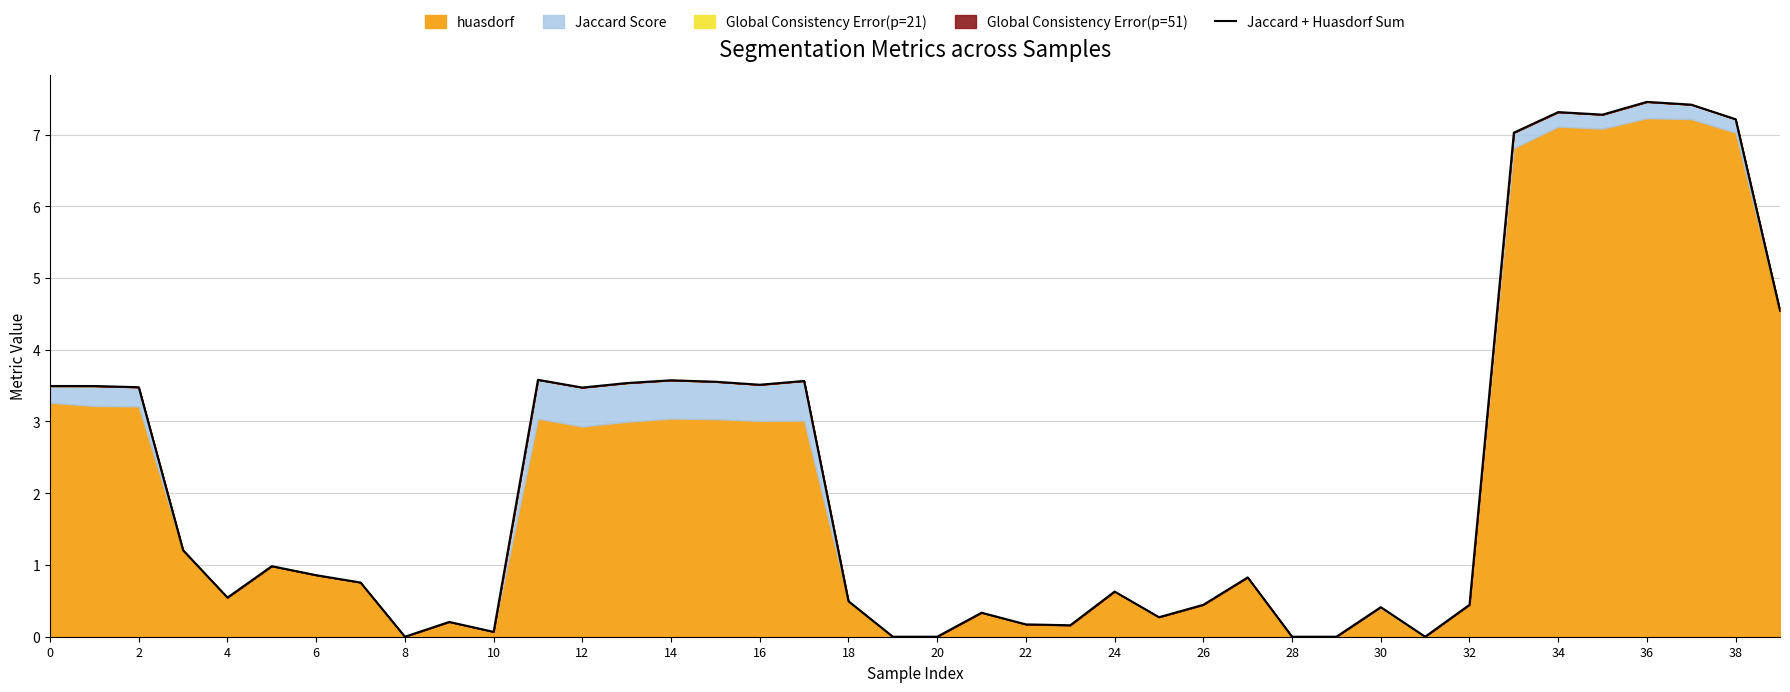

Which has a higher value, 2 or 28?

2